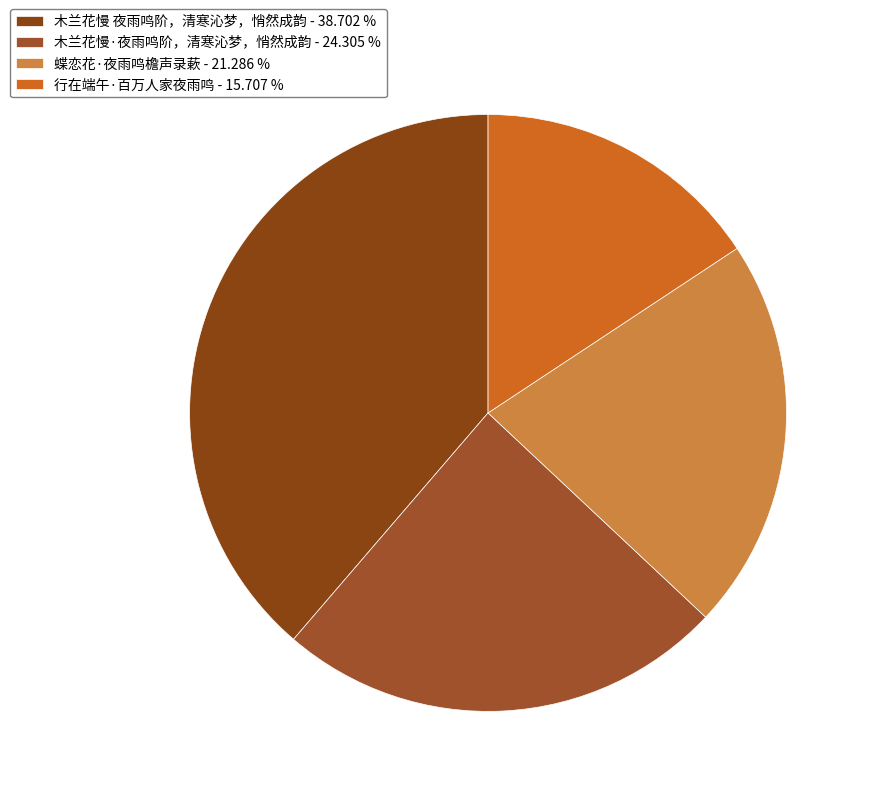

To the nearest percent, what portion does 蝶恋花·夜雨鸣檐声录蔌 represent?

21%